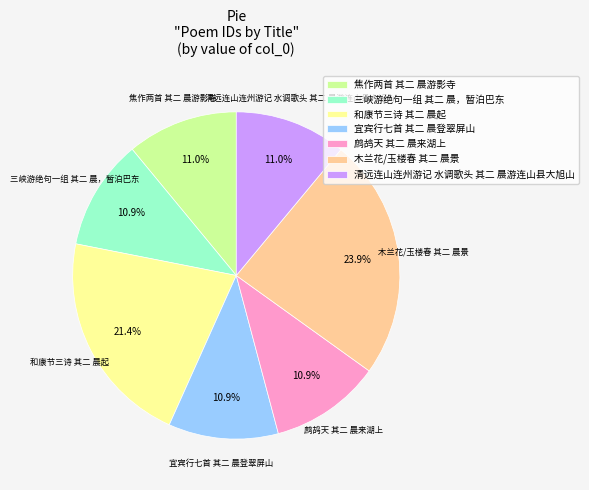

Is there a majority slice in this chart?

No